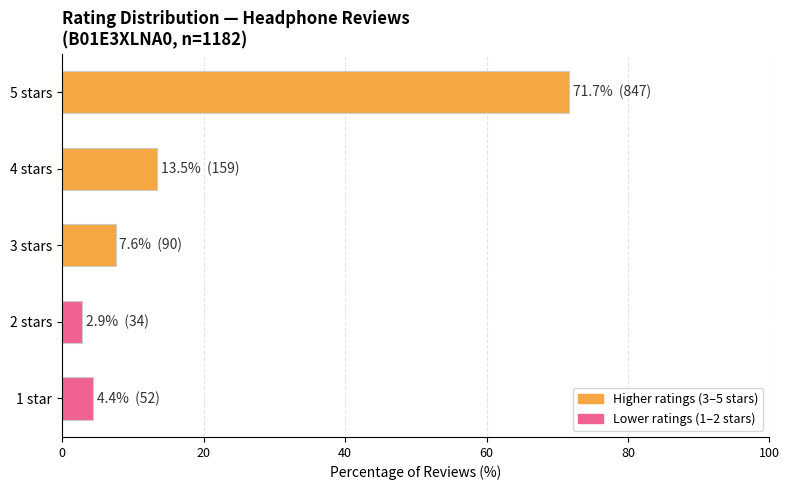

What is the greatest value displayed?

71.7